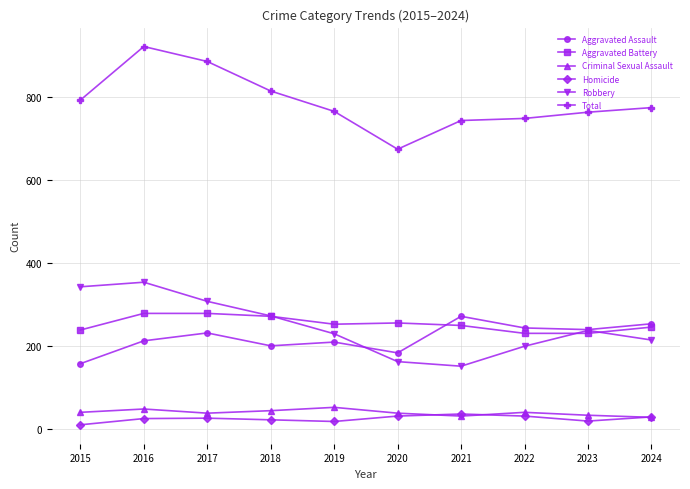

Which series has the largest total across all categories?

Total